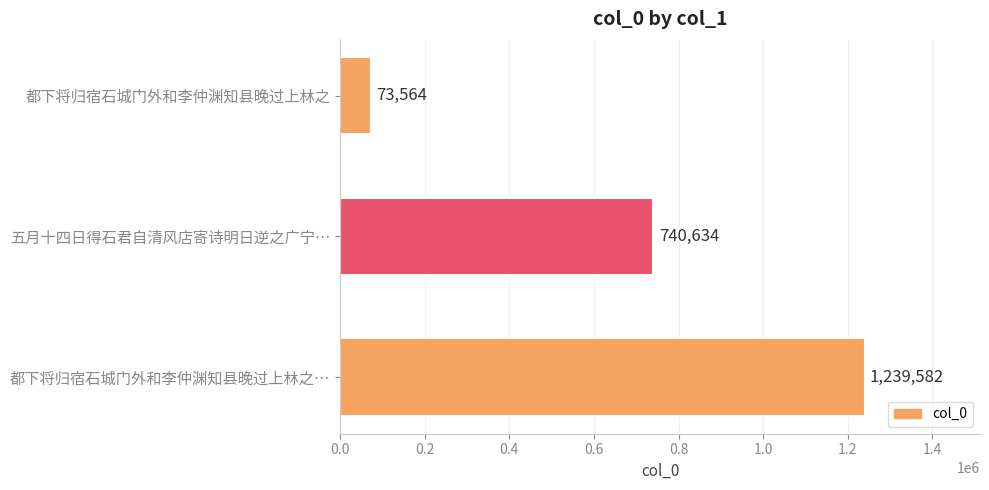

List the labels in order of value, largest first.

都下将归宿石城门外和李仲渊知县晚过上林之…, 五月十四日得石君自清风店寄诗明日逆之广宁…, 都下将归宿石城门外和李仲渊知县晚过上林之